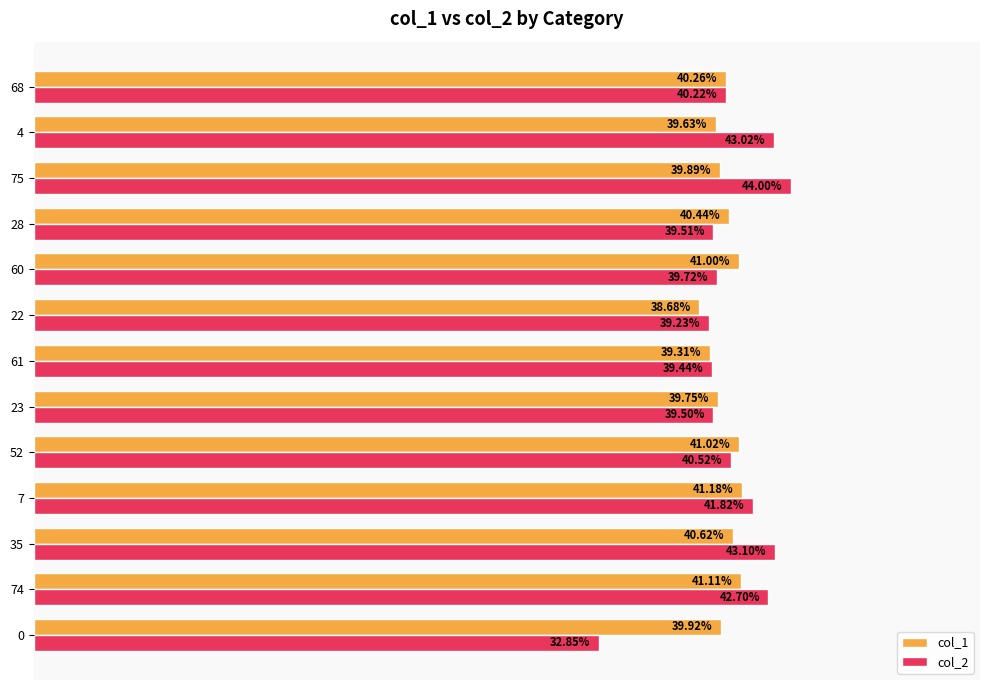

Which series has the largest range (max minus min)?

col_2